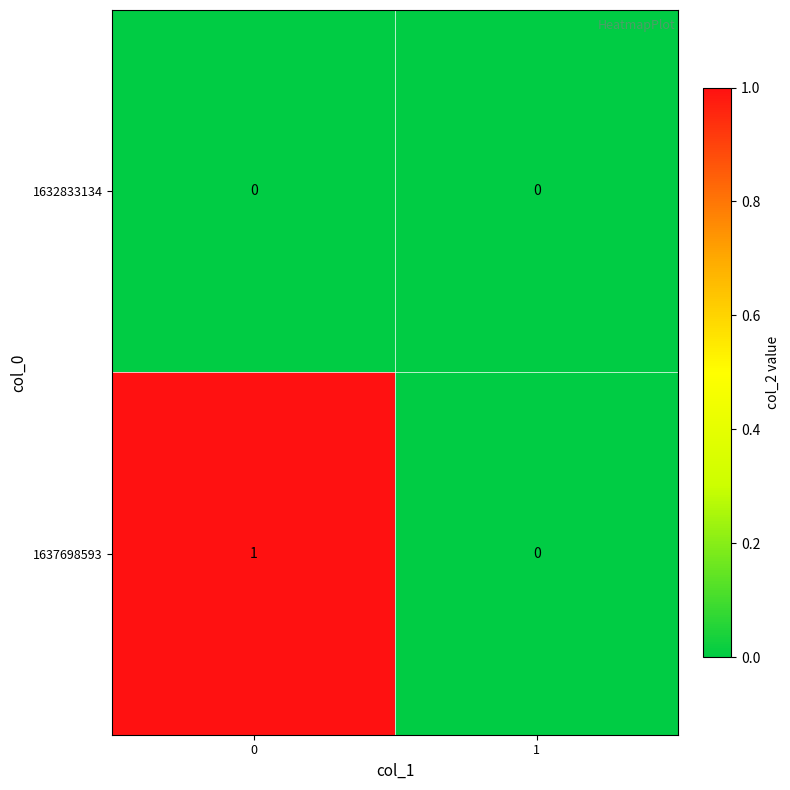

List the series in order of their peak value, lowest first.

1632833134, 1637698593